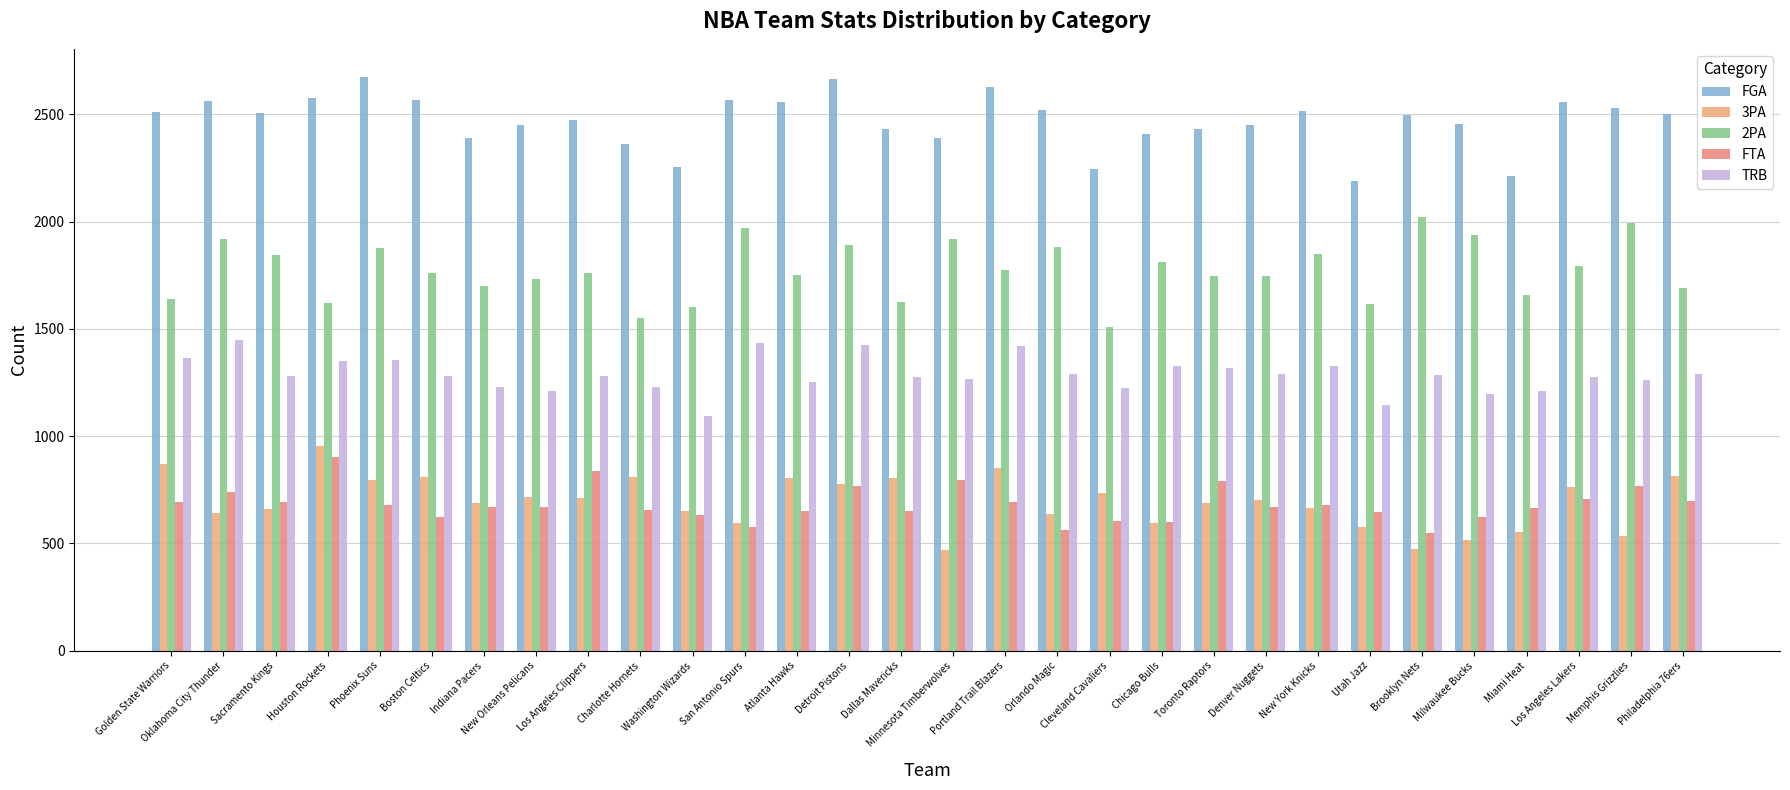

How many data points in 3PA are less than 704?

15